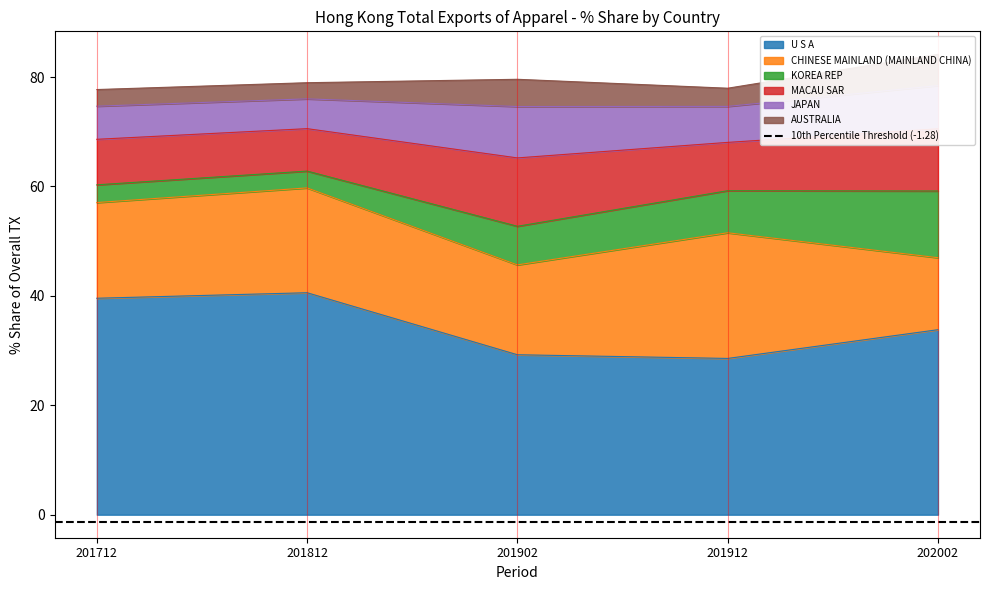

True or false: 202002_% Share has more than 2 interior local peaks.

False